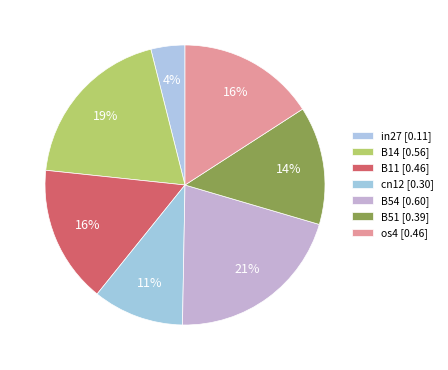

How many slices are in this pie chart?

7